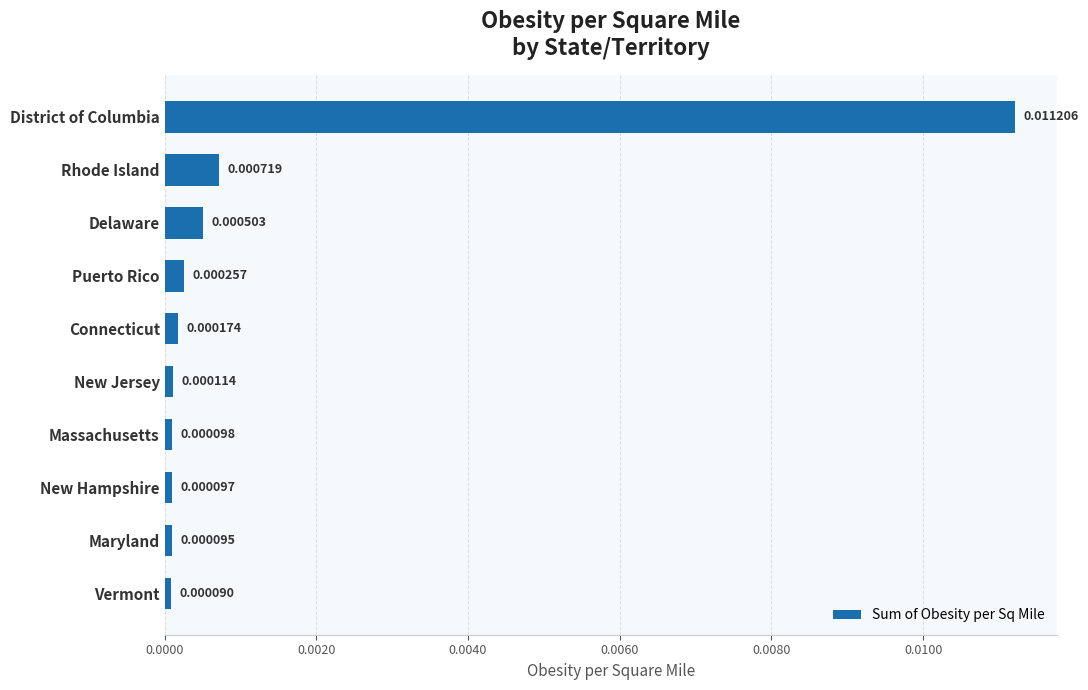

List the labels in order of value, largest first.

District of Columbia, Rhode Island, Delaware, Puerto Rico, Connecticut, New Jersey, Massachusetts, New Hampshire, Maryland, Vermont